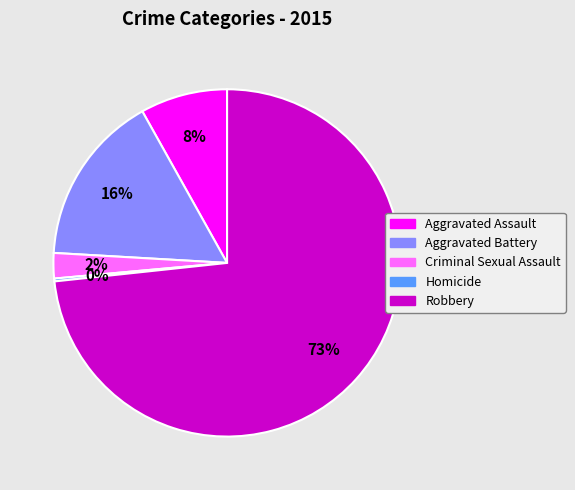

Which slice is the largest?

Robbery